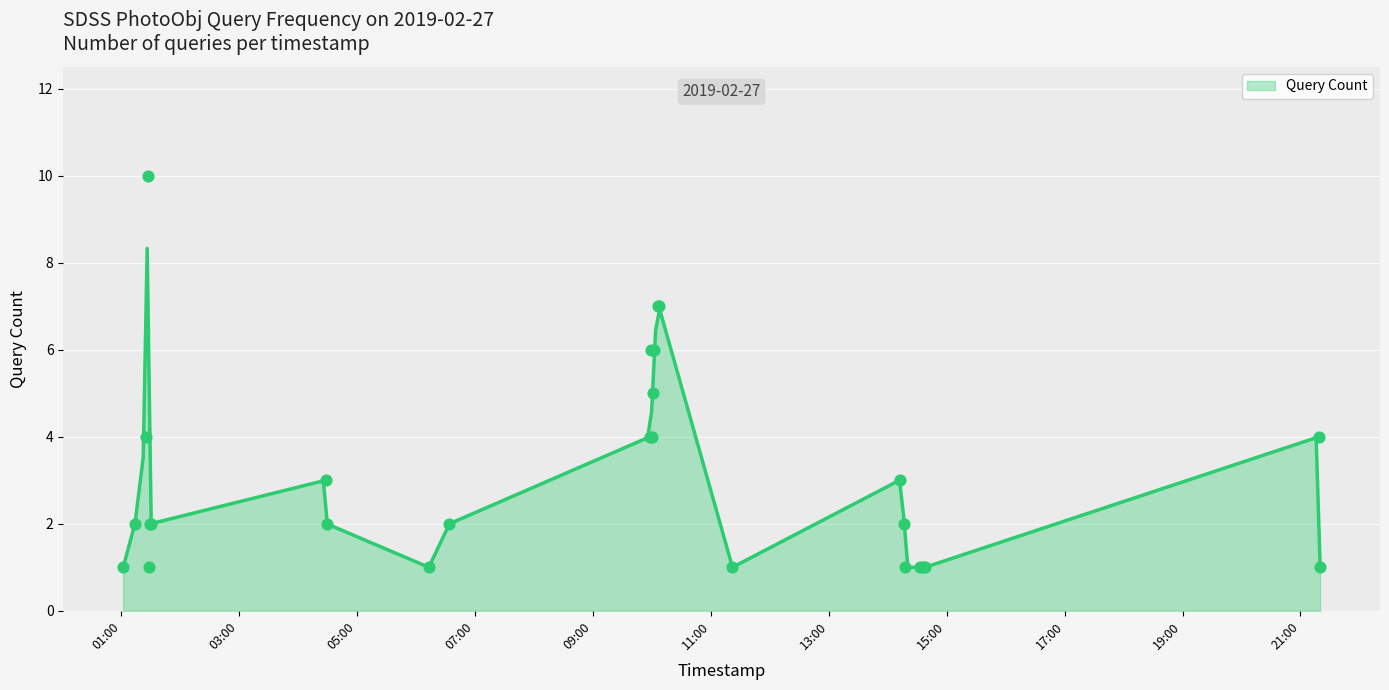

Which has a higher value, 2019-02-27 09:58 or 2019-02-27 14:12?

2019-02-27 09:58